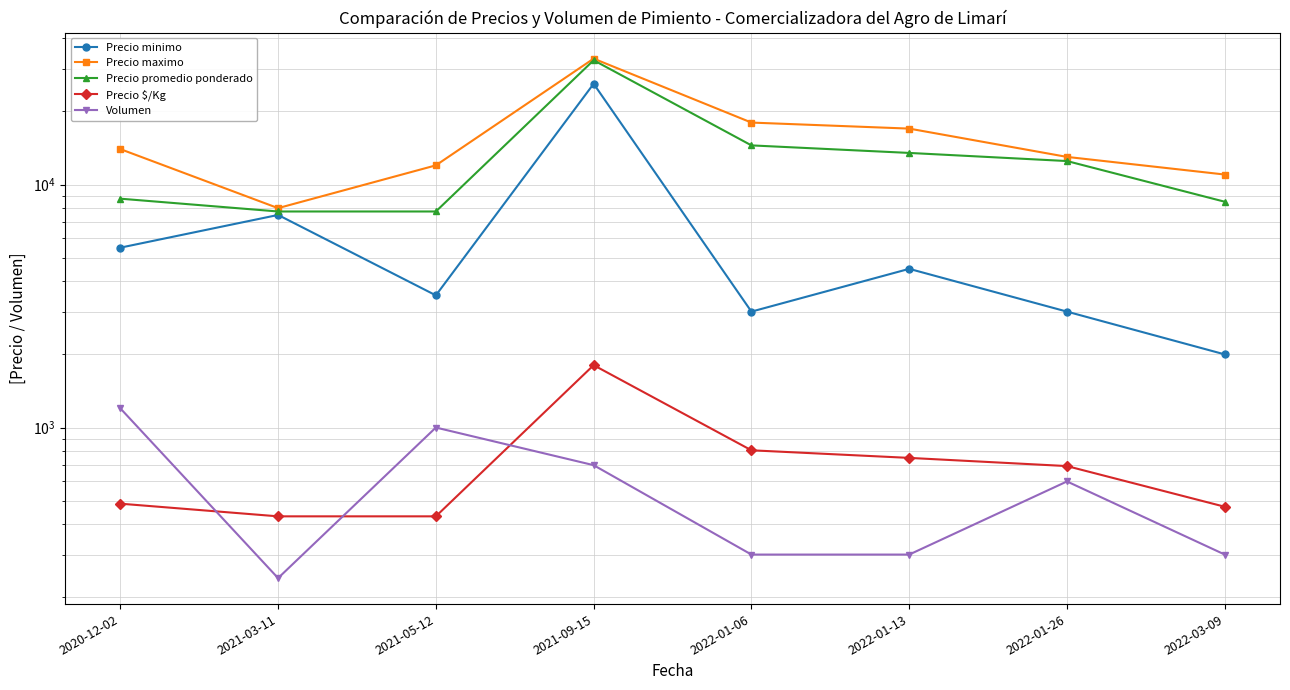

Reading left to right, transcribe all the data shown in this chart.

Precio minimo: 2020-12-02=5500	2021-03-11=7500	2021-05-12=3500	2021-09-15=26000	2022-01-06=3000	2022-01-13=4500	2022-01-26=3000	2022-03-09=2000
Precio maximo: 2020-12-02=14000	2021-03-11=8000	2021-05-12=12000	2021-09-15=33000	2022-01-06=18000	2022-01-13=17000	2022-01-26=13000	2022-03-09=11000
Precio promedio ponderado: 2020-12-02=8750	2021-03-11=7750	2021-05-12=7750	2021-09-15=32500	2022-01-06=14500	2022-01-13=13500	2022-01-26=12500	2022-03-09=8500
Precio $/Kg: 2020-12-02=486	2021-03-11=431	2021-05-12=431	2021-09-15=1806	2022-01-06=806	2022-01-13=750	2022-01-26=694	2022-03-09=472
Volumen: 2020-12-02=1200	2021-03-11=240	2021-05-12=1000	2021-09-15=700	2022-01-06=300	2022-01-13=300	2022-01-26=600	2022-03-09=300